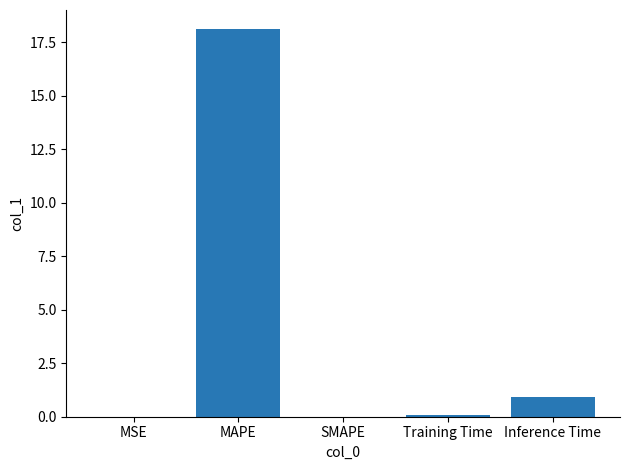

Which has a higher value, MAPE or Training Time?

MAPE